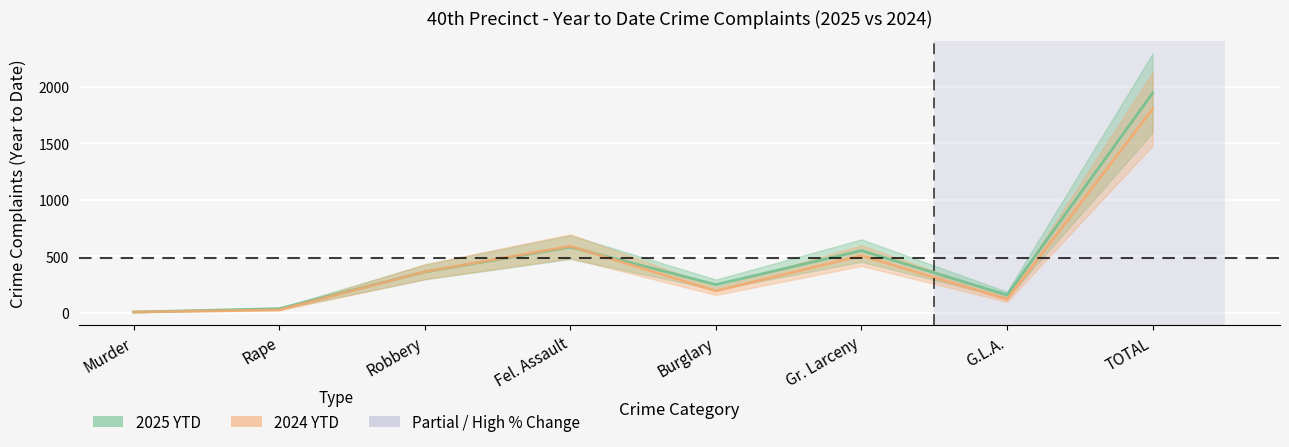

True or false: 2024 YTD has a value of 590 at Fel. Assault.

True